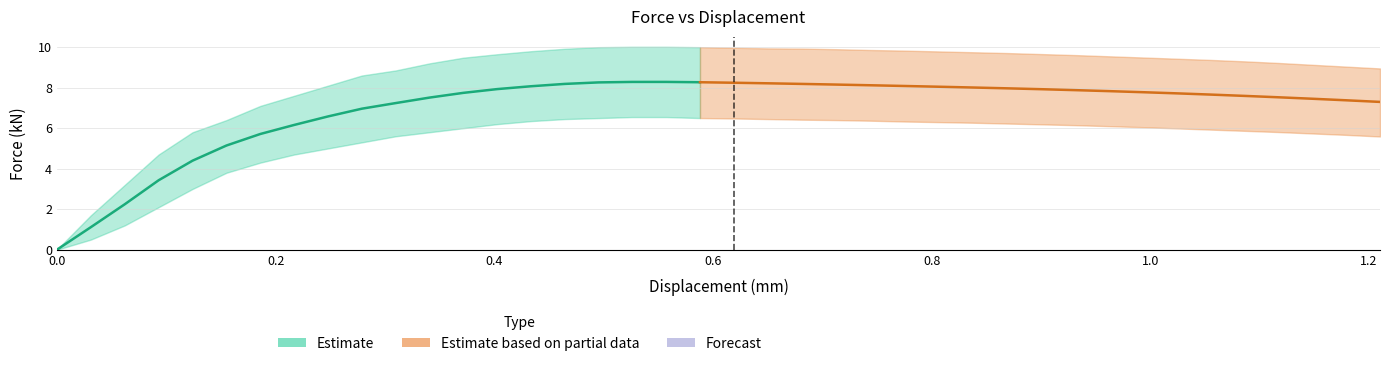

True or false: the data shows 7.0 at 9.

True